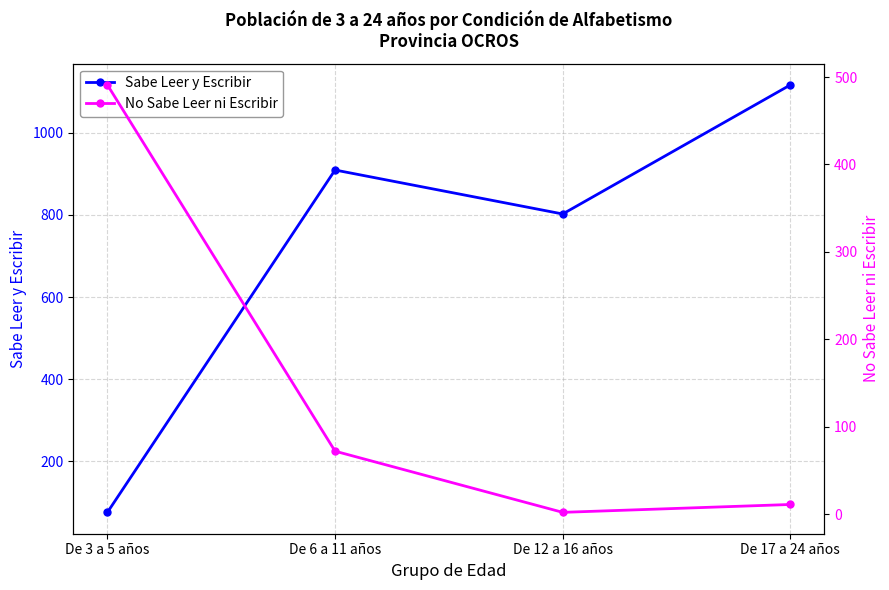

Between De 12 a 16 años and De 6 a 11 años, which is larger?

De 6 a 11 años